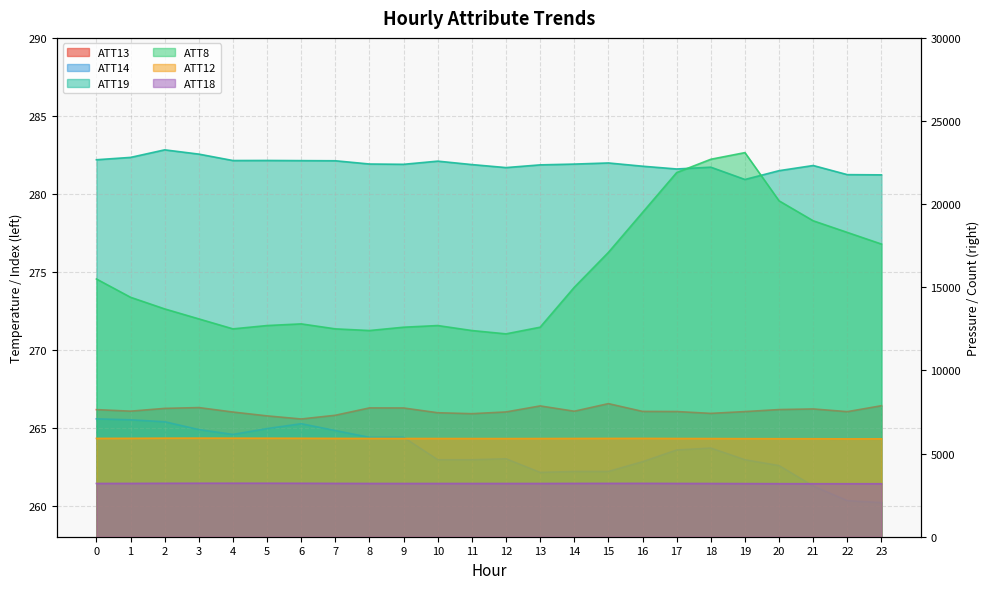

Is the value of ATT8 at 11 greater than the value of ATT13 at 0?

Yes